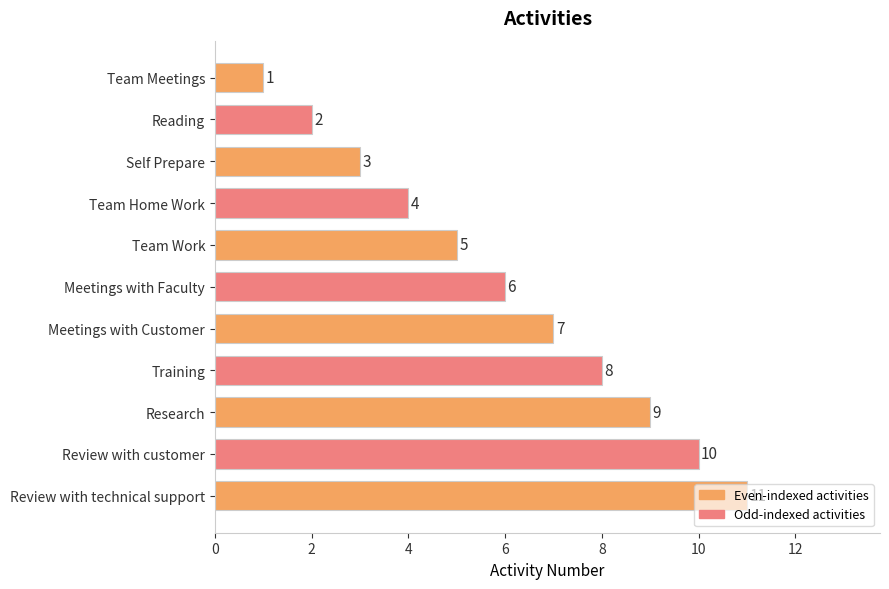

The value at Self Prepare is 3. True or false?

True